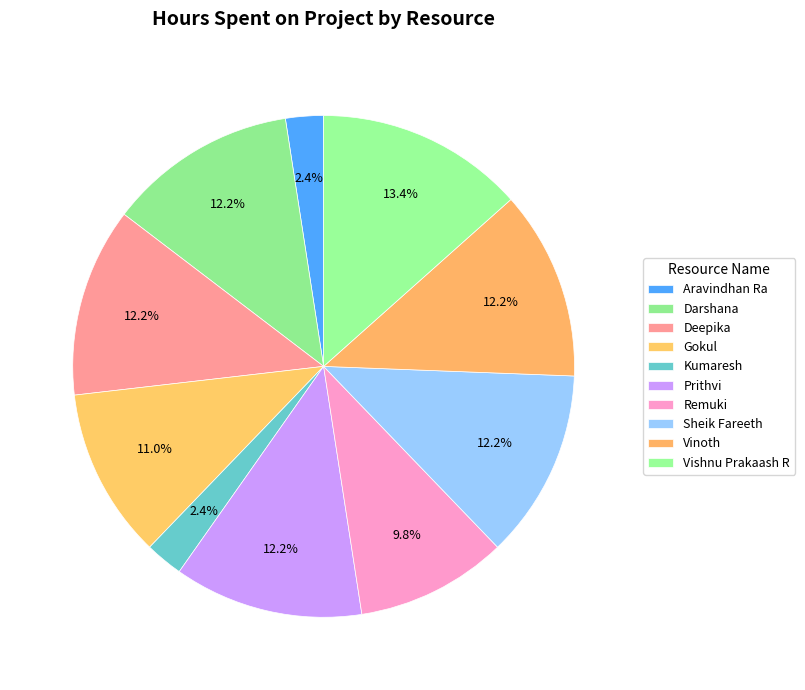

What is the ratio of the value at Gokul to the value at Darshana?

0.9